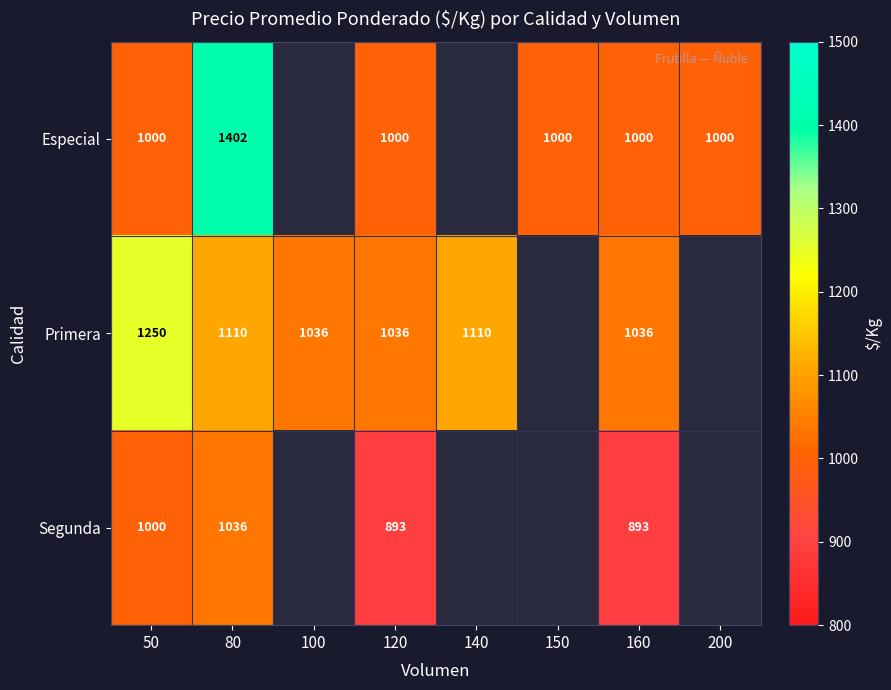

At which category is the sum across all series the highest?

80